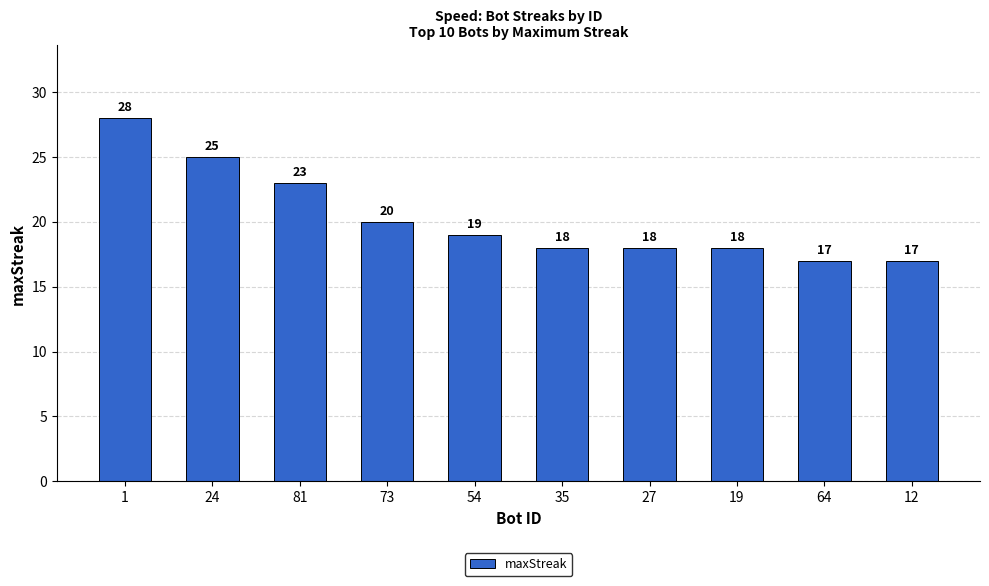

What is the maximum value shown in the chart?

28